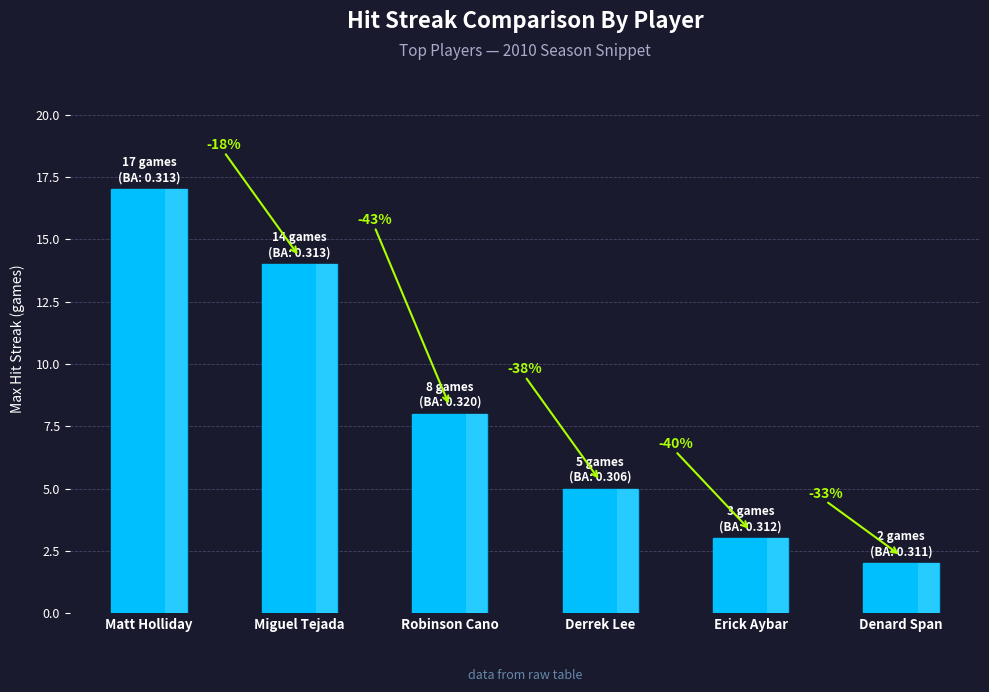

Does the chart contain any negative values?

No